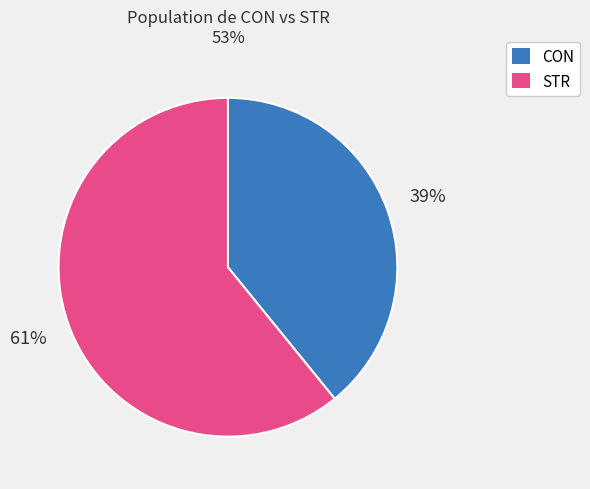

Combined, do CON and STR account for over 50%?

Yes